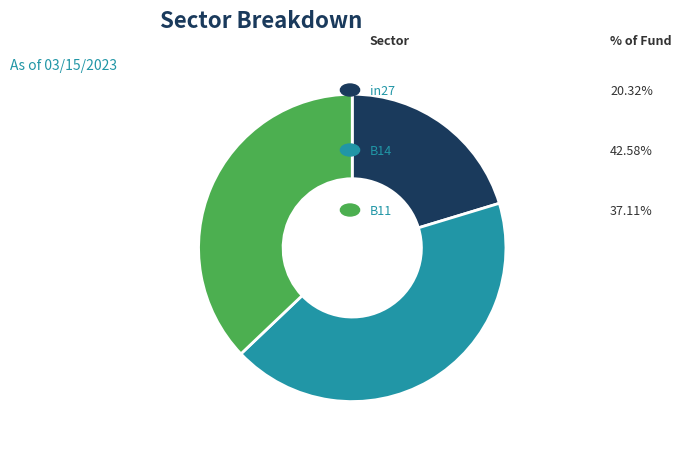

Is there a majority slice in this chart?

No